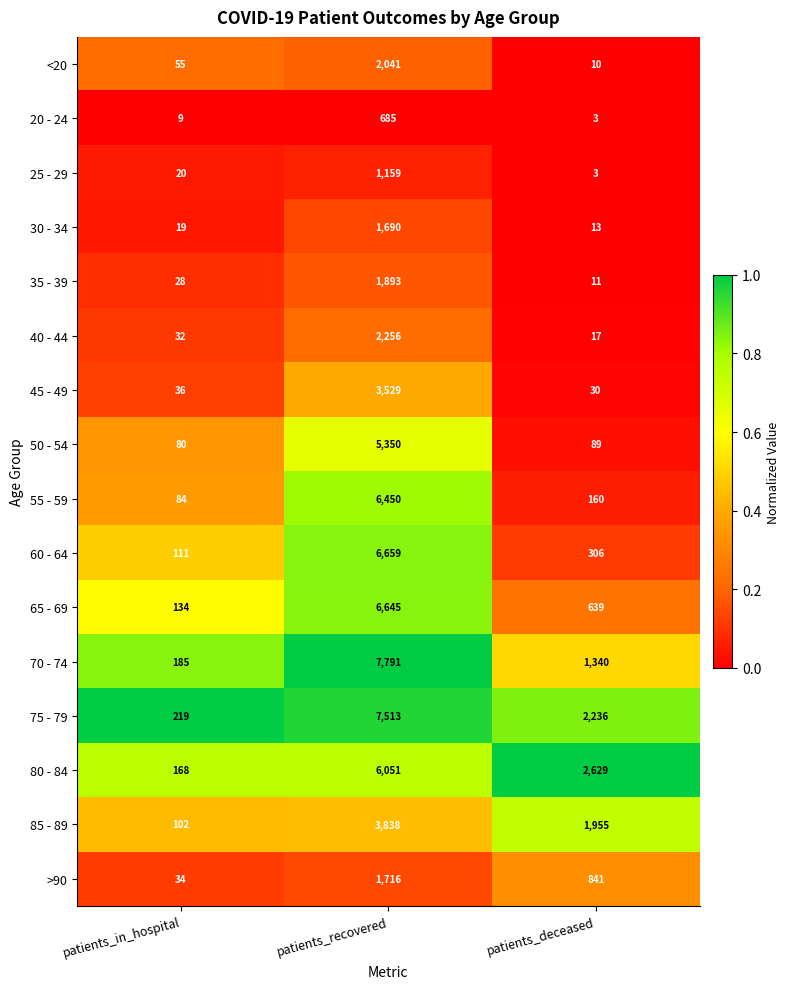

What value does the 40 - 44 series have at patients_recovered, to the nearest 50?

2250